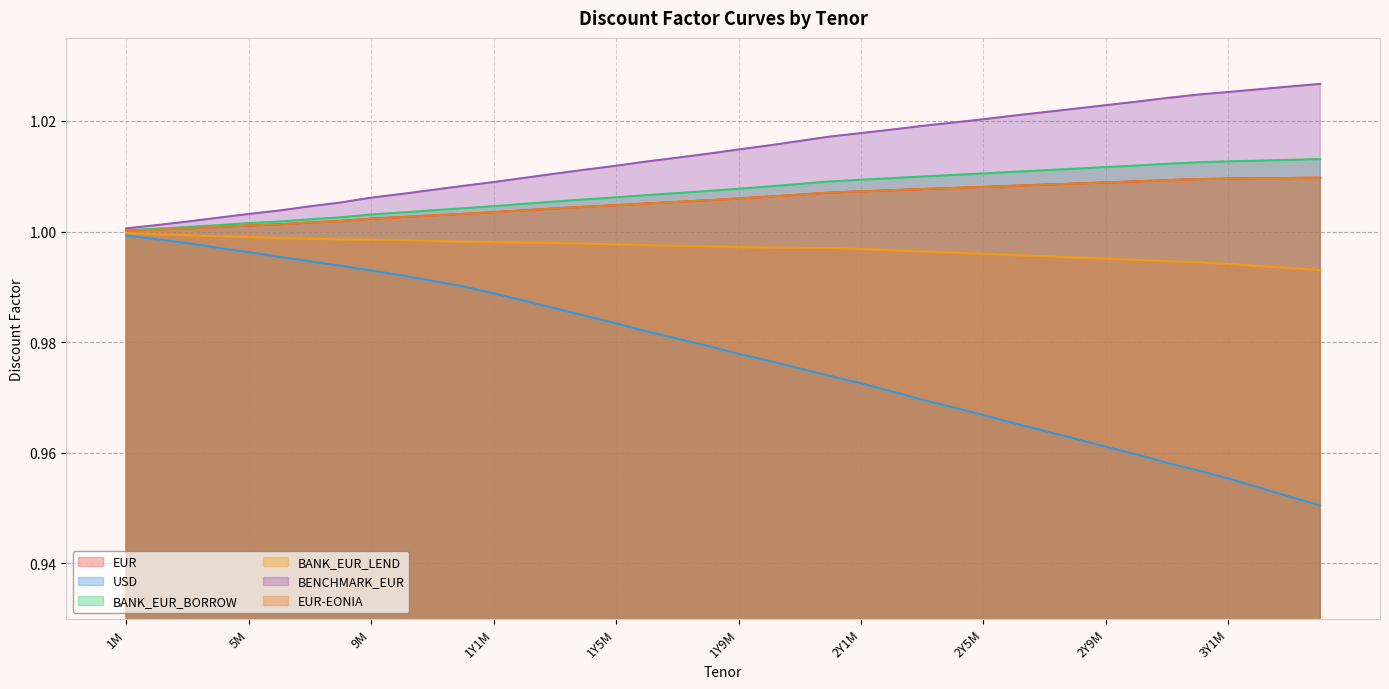

What is the label of the 15th point from the left?

1Y3M